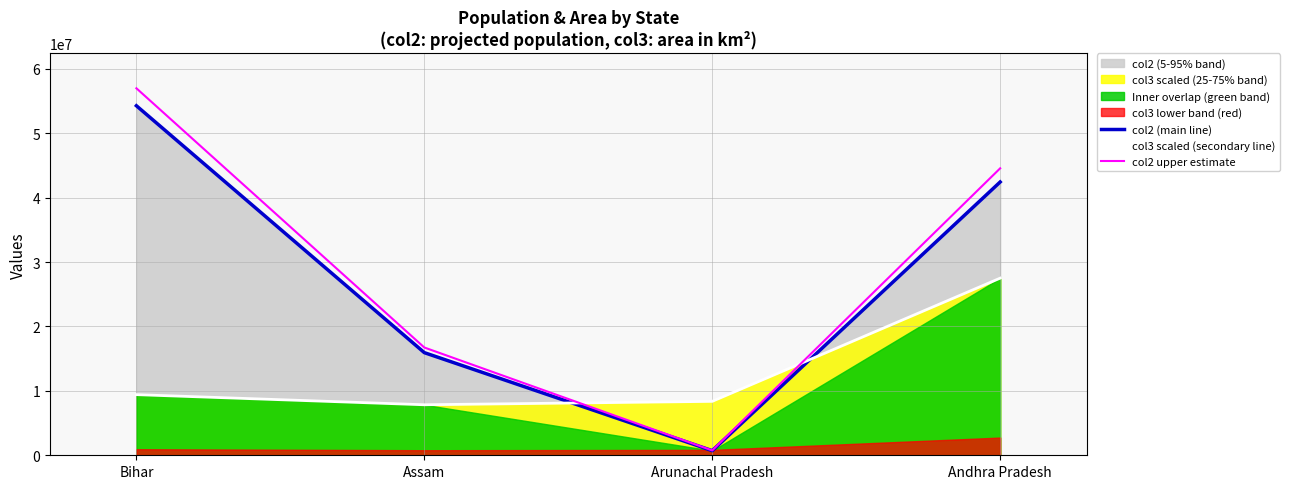

Which category has the highest value across all series?

Bihar